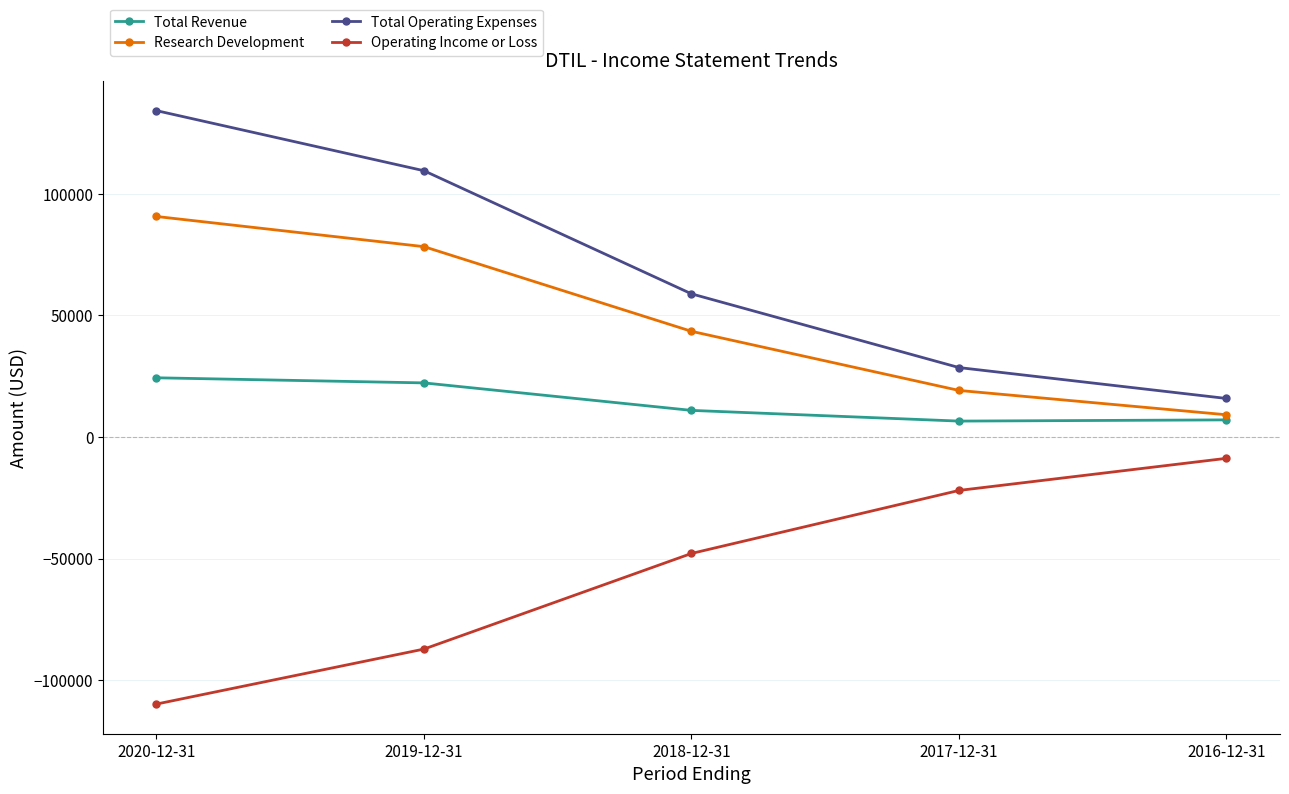

The value of Total Revenue at 2019-12-31 is 22200. True or false?

True